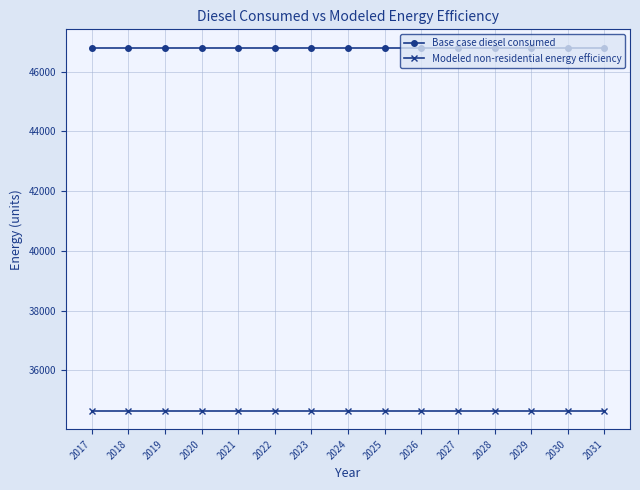

What is the maximum value for Modeled non-residential energy efficiency?

34637.6